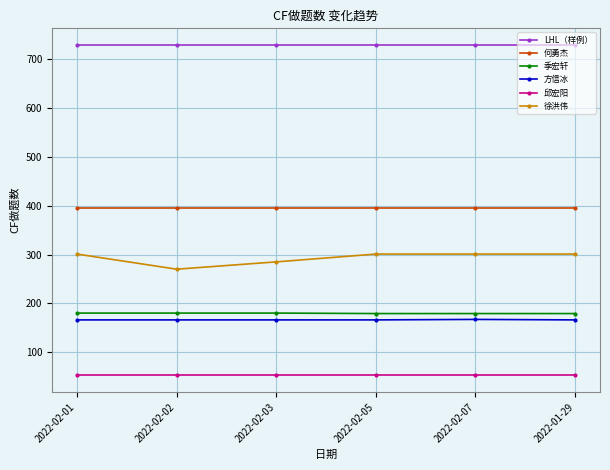

True or false: 邱宏阳 and 季宏轩 cross at least once.

False